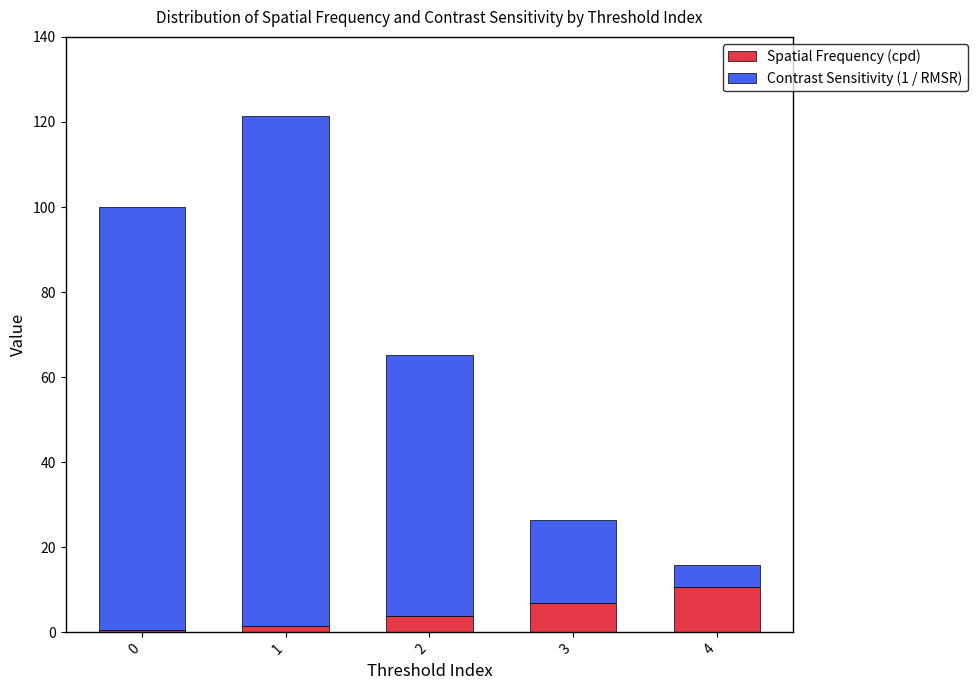

How many bars are there in total?

5